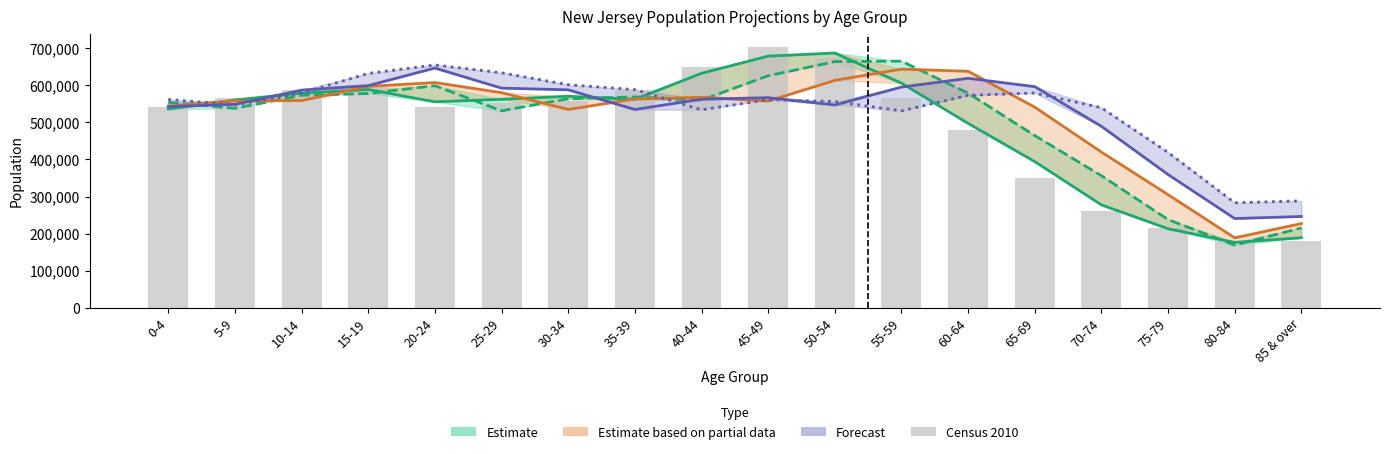

Reading left to right, transcribe all the data shown in this chart.

541020	564750	587335	598099	541238	553139	556662	588379	649918	704516	674680	565623	480542	350972	260462	215715	179233	179611